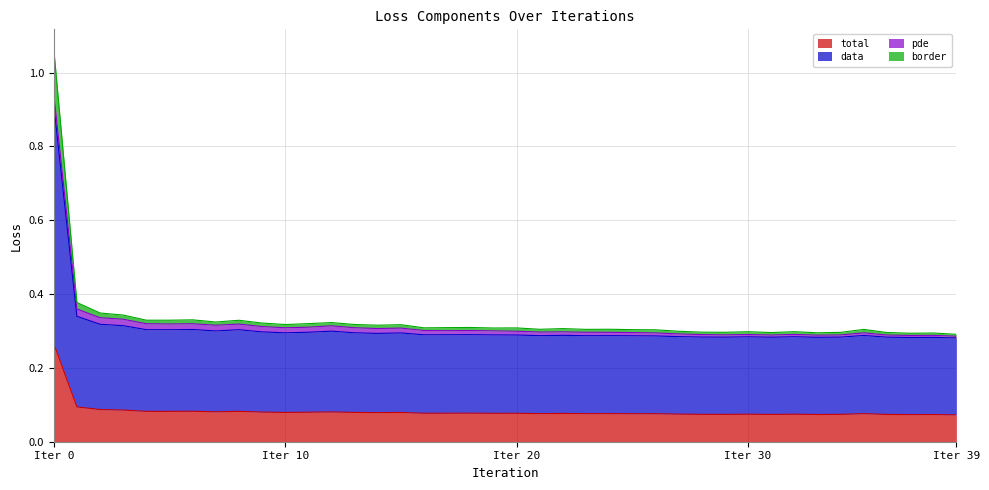

In data, how many points are lower than both neighbors (excluding endpoints)?

11